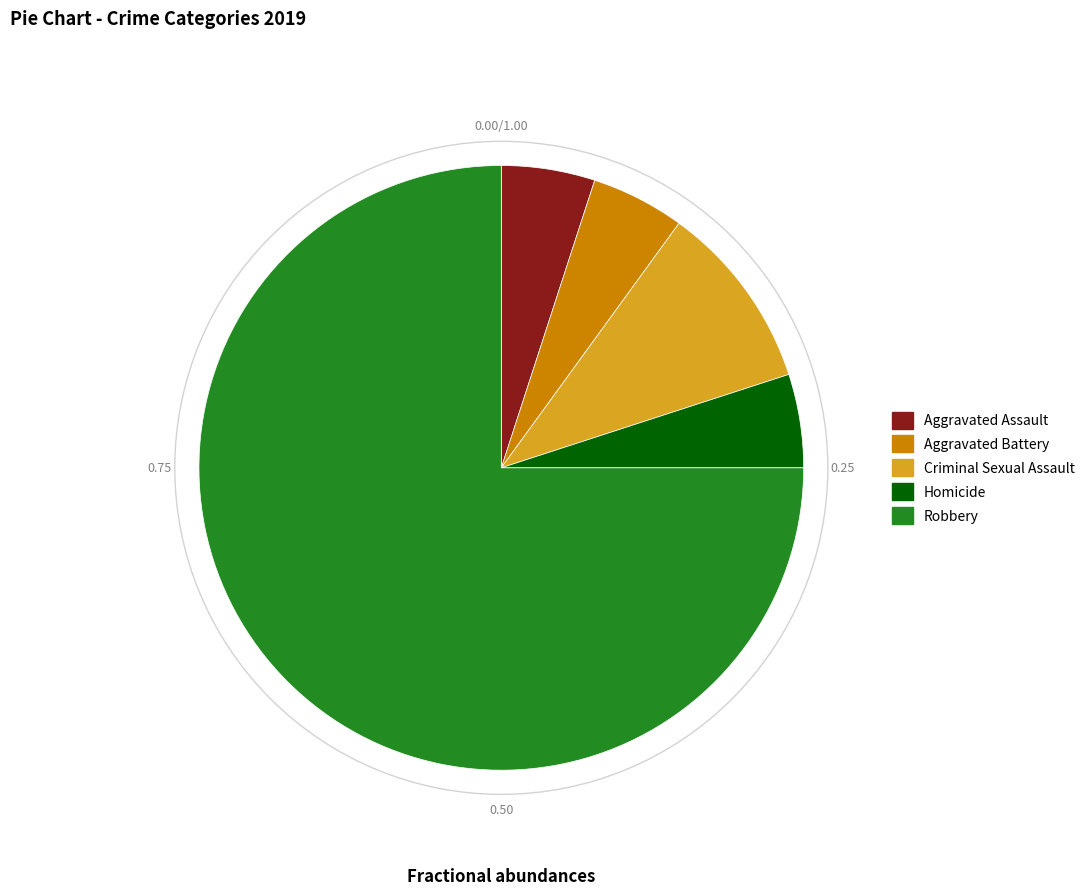

Does any single category account for the majority?

Yes